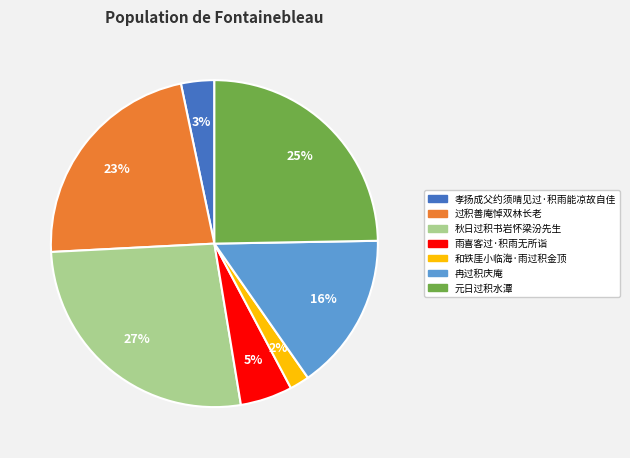

Count the number of slices in the pie.

7